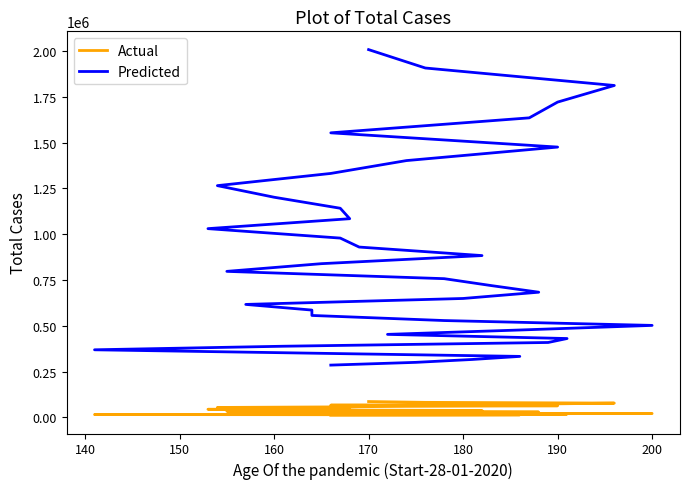

Reading right to left, what are all the values shown in this chart?

Actual: 12388.4	13040.5	13726.8	14449.3	15209.7	16010.3	16852.9	17739.9	18673.6	19656.4	20690.9	21779.9	22926.2	24132.9	25403.0	26740.0	28147.4	29628.9	31188.3	32829.8	34557.6	36376.5	38291.0	40306.3	42427.7	44660.8	47011.3	49485.6	52090.1	54831.7	57717.6	60755.3	63953.0	67318.9	70862.0	74591.6	78517.5	82650.0	87000.0
Predicted: 285931.0	300980.0	316821.0	333495.0	351048.0	369524.0	388973.0	409445.0	430995.0	453679.0	477556.0	502691.0	529148.0	556998.0	586314.0	617173.0	649655.0	683848.0	719840.0	757726.0	797606.0	839586.0	883774.0	930289.0	979251.0	1030790.0	1085040.0	1142150.0	1202260.0	1265540.0	1332150.0	1402260.0	1476060.0	1553750.0	1635530.0	1721610.0	1812220.0	1907600.0	2008000.0